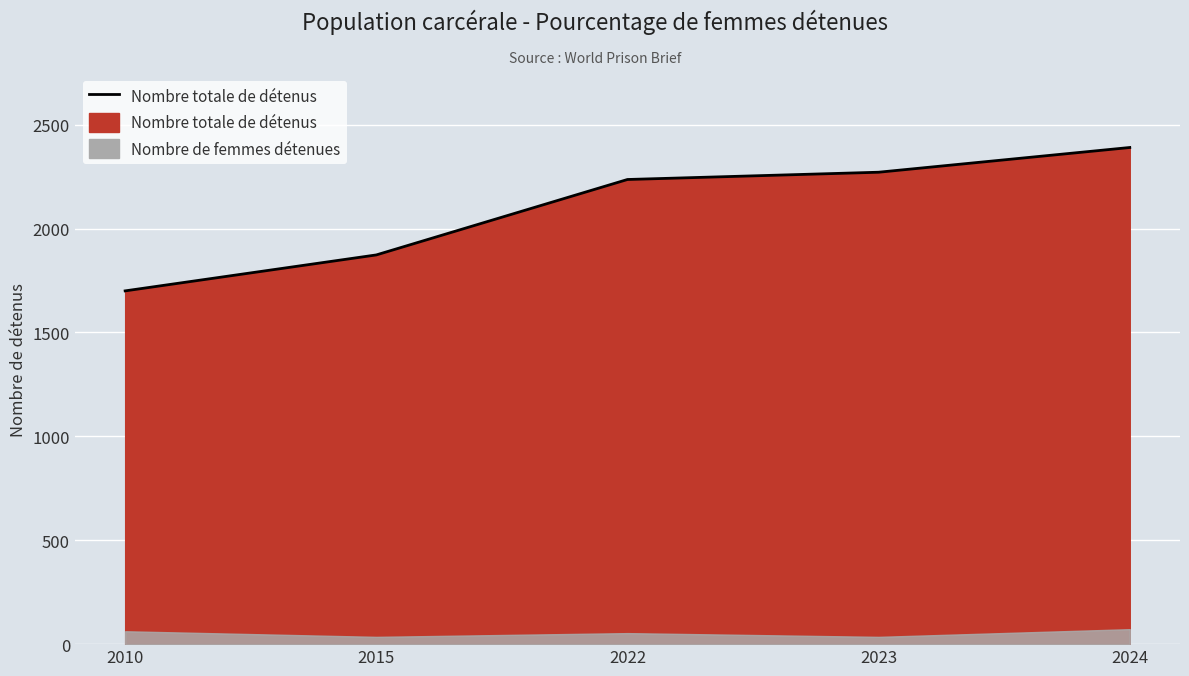

How many categories are shown in the chart?

5